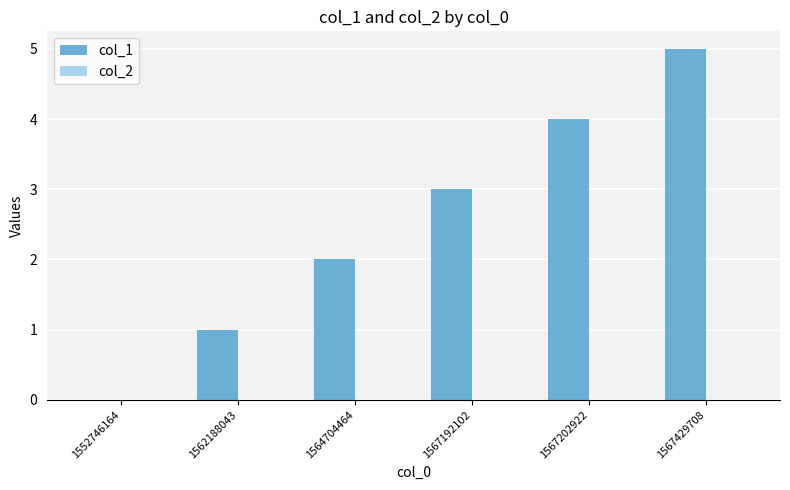

Read the value at 1567429708.

5